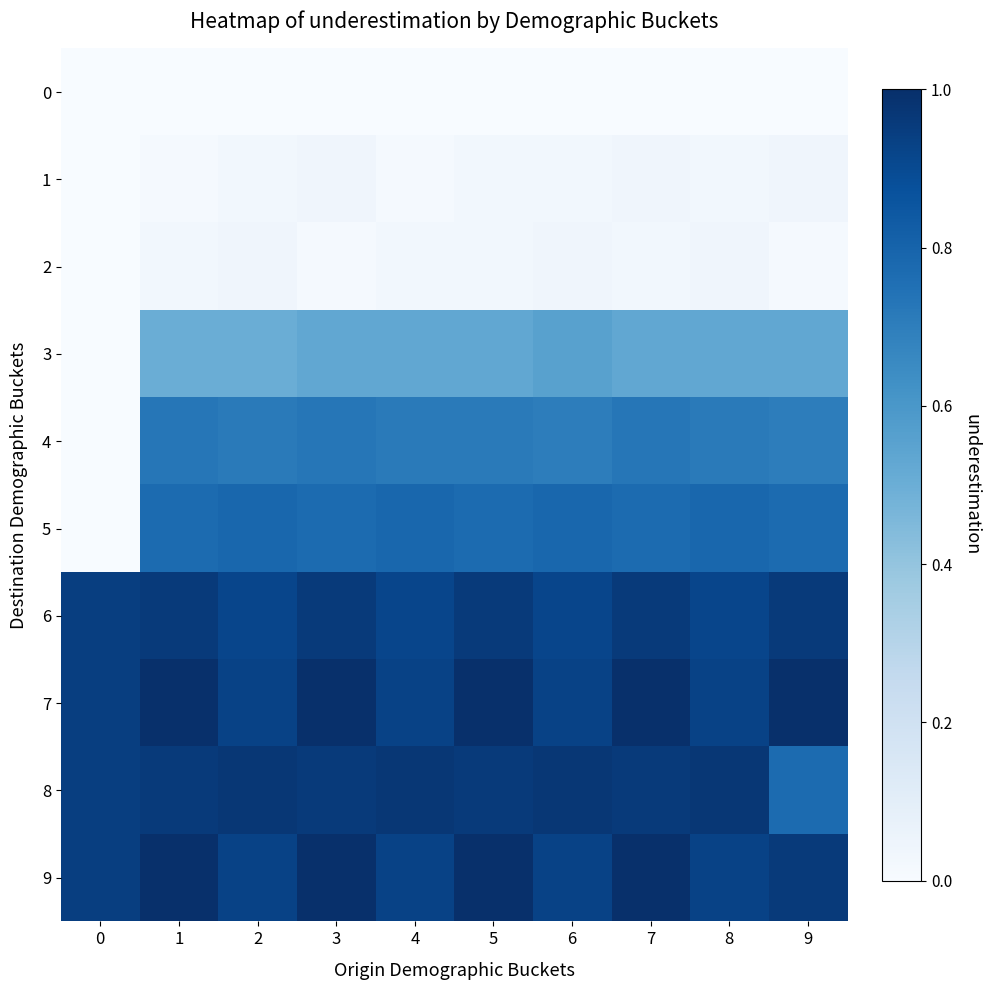

Reading left to right, what are all the values shown in this chart?

0: 0=0.0	1=0.0	2=0.0	3=0.0	4=0.0	5=0.0	6=0.0	7=0.0	8=0.0	9=0.0
1: 0=0.0	1=0.0	2=0.0	3=0.0	4=0.0	5=0.0	6=0.0	7=0.0	8=0.0	9=0.0
2: 0=0.0	1=0.0	2=0.0	3=0.0	4=0.0	5=0.0	6=0.0	7=0.0	8=0.0	9=0.0
3: 0=0.0	1=0.5	2=0.5	3=0.5	4=0.5	5=0.5	6=0.6	7=0.5	8=0.5	9=0.5
4: 0=0.0	1=0.7	2=0.7	3=0.7	4=0.7	5=0.7	6=0.7	7=0.7	8=0.7	9=0.7
5: 0=0.0	1=0.8	2=0.8	3=0.8	4=0.8	5=0.8	6=0.8	7=0.8	8=0.8	9=0.8
6: 0=0.9	1=1.0	2=0.9	3=1.0	4=0.9	5=1.0	6=0.9	7=1.0	8=0.9	9=1.0
7: 0=0.9	1=1.0	2=0.9	3=1.0	4=0.9	5=1.0	6=0.9	7=1.0	8=0.9	9=1.0
8: 0=0.9	1=1.0	2=1.0	3=1.0	4=1.0	5=1.0	6=1.0	7=1.0	8=1.0	9=0.8
9: 0=0.9	1=1.0	2=0.9	3=1.0	4=0.9	5=1.0	6=0.9	7=1.0	8=0.9	9=1.0